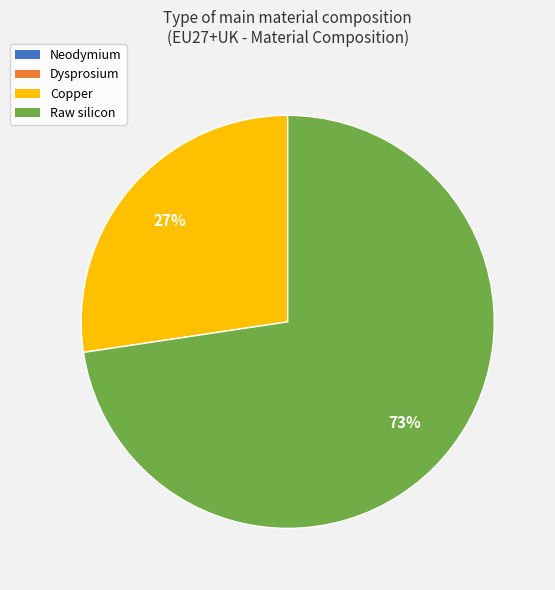

Which slice is the largest?

Raw silicon